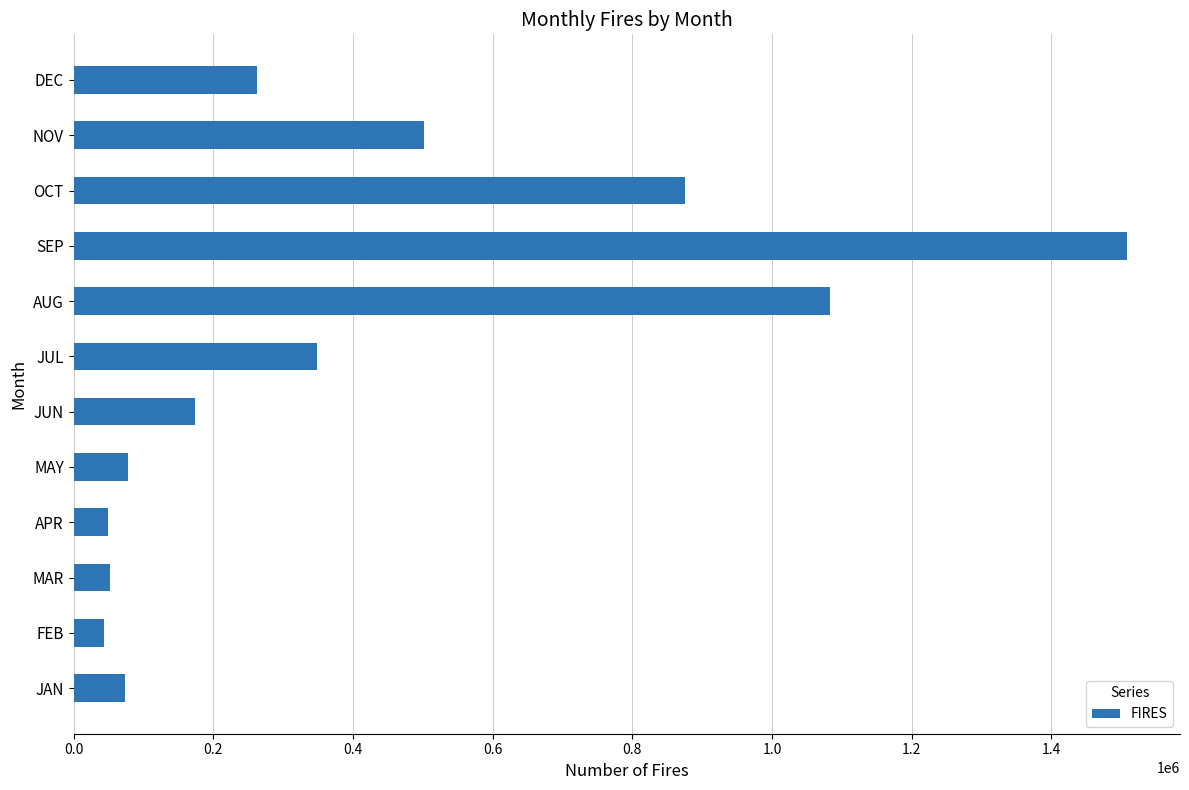

What is the smallest value displayed?

43060